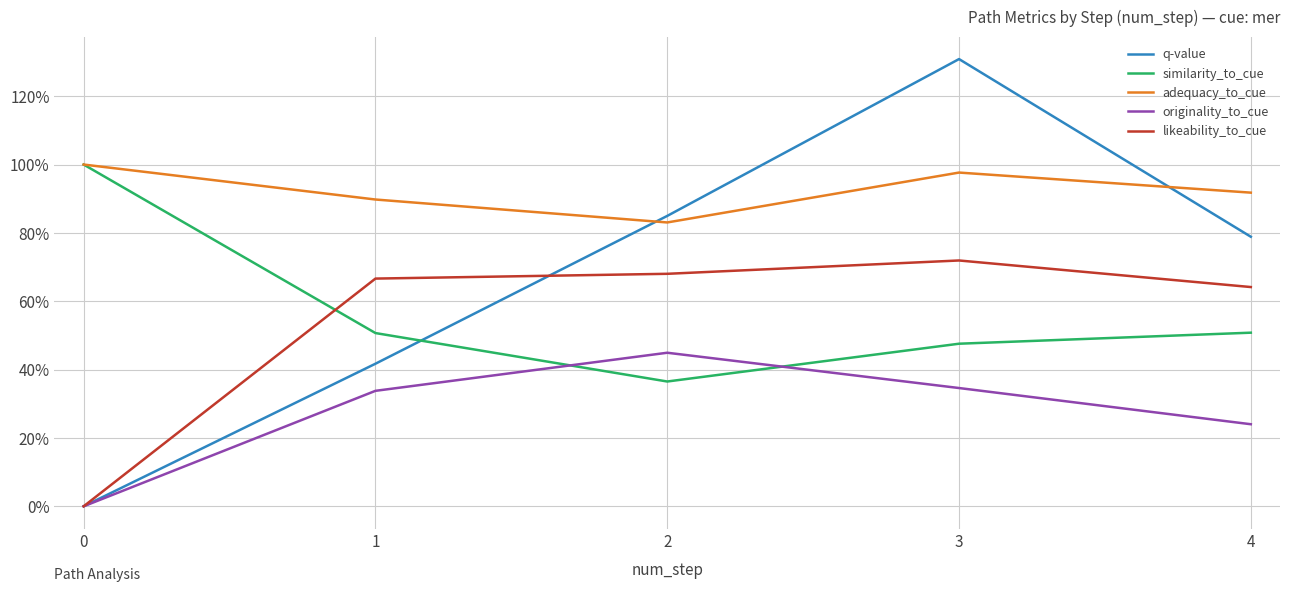

Is it true that likeability_to_cue equals 0.2 at 1?

False